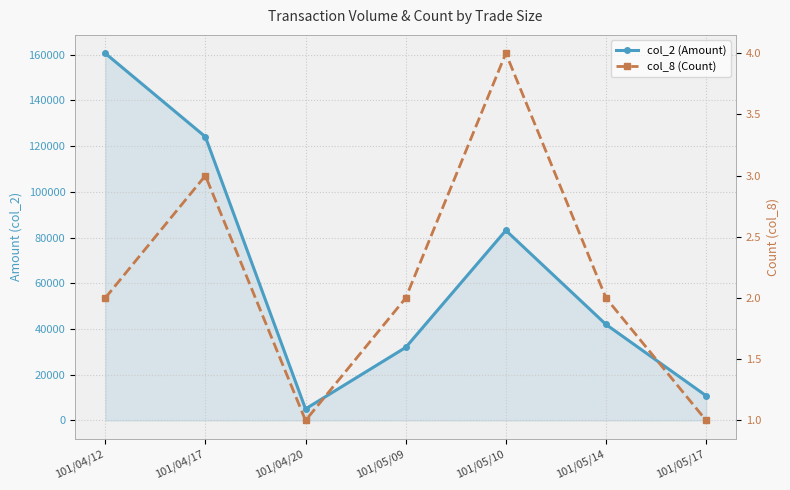

True or false: col_8 (Count) has a value of 2 at 101/04/12.

True